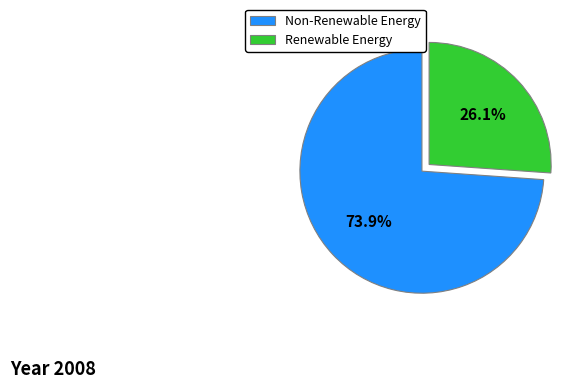

Rank the categories by value from highest to lowest.

Non-Renewable Energy, Renewable Energy